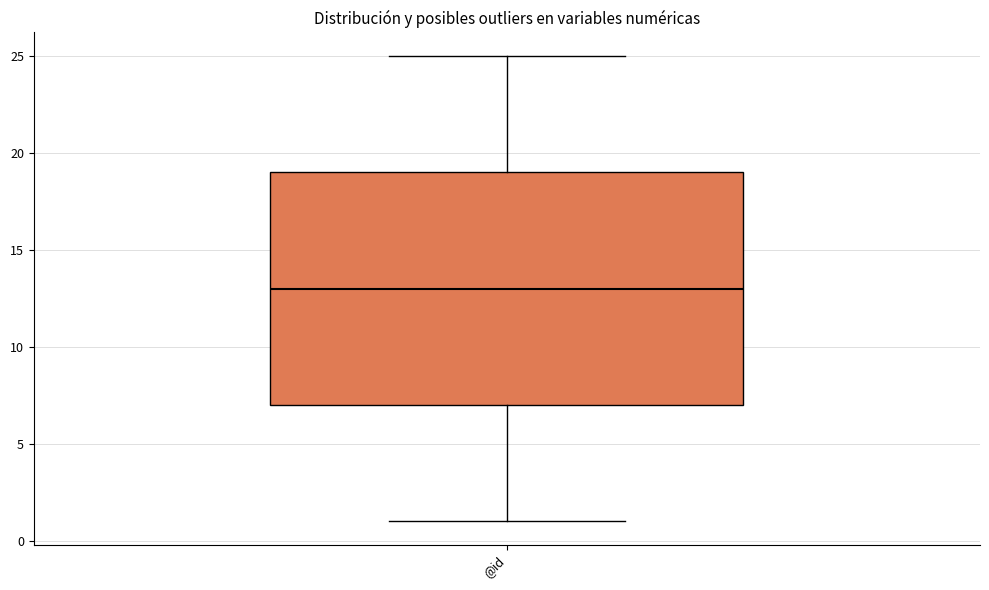

Transcribe this box plot: give where the median line is, the range the box spans, and where the two whiskers end, as read against the y-axis. The values are not printed on the chart, so give them approximately, as read against the axis.

median 13, box 7 to 19, whiskers 1 to 25